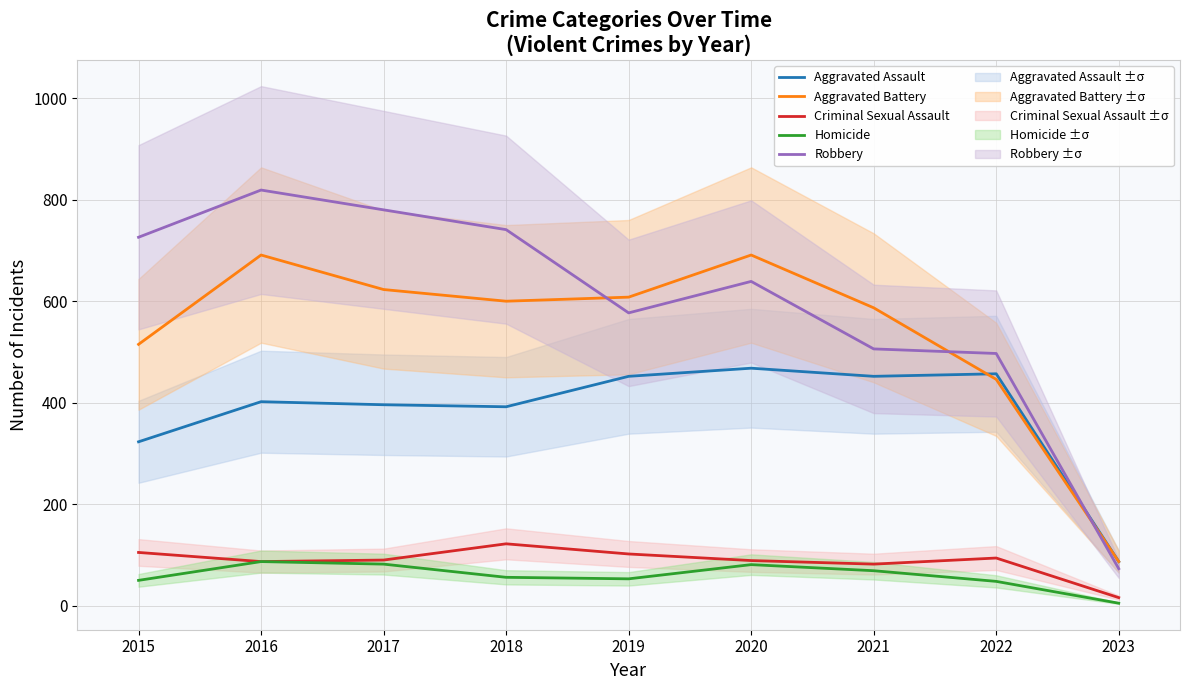

Count the number of categories in the chart.

9